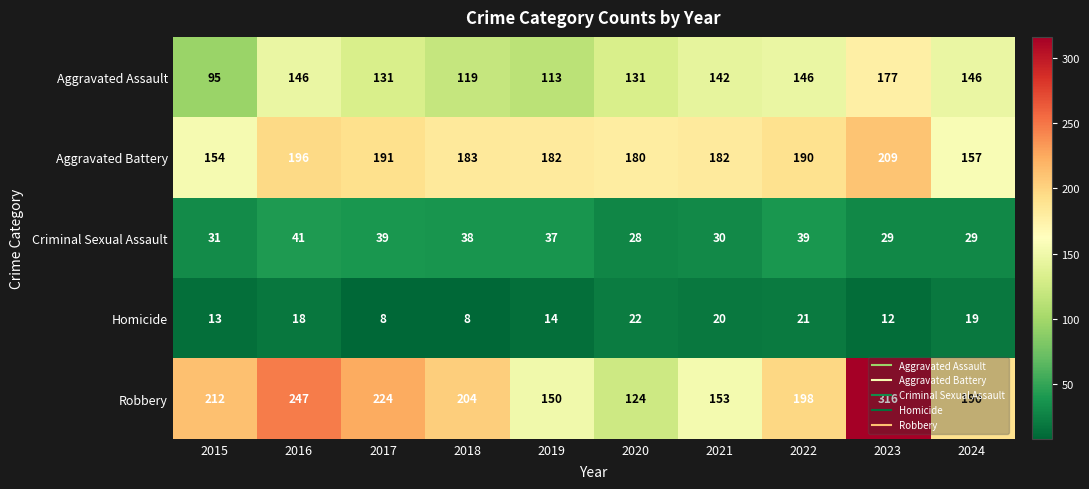

The value of Robbery at 2018 is 204. True or false?

True